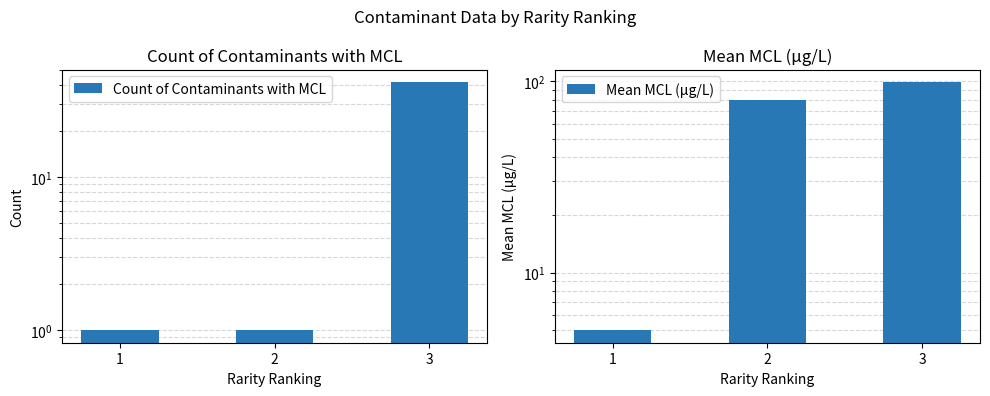

Rank the series at 2 from lowest to highest value.

Count of Contaminants with MCL, Mean MCL (μg/L)